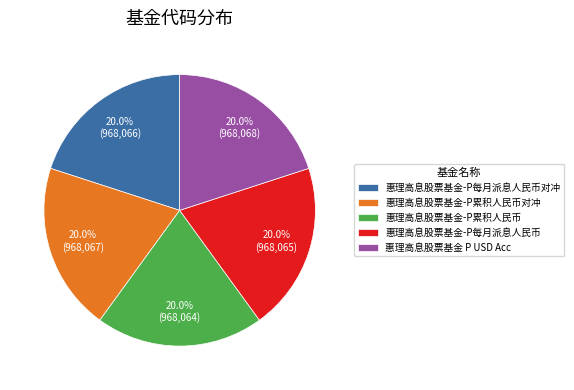

Is 惠理高息股票基金 P USD Acc the majority of the pie?

No